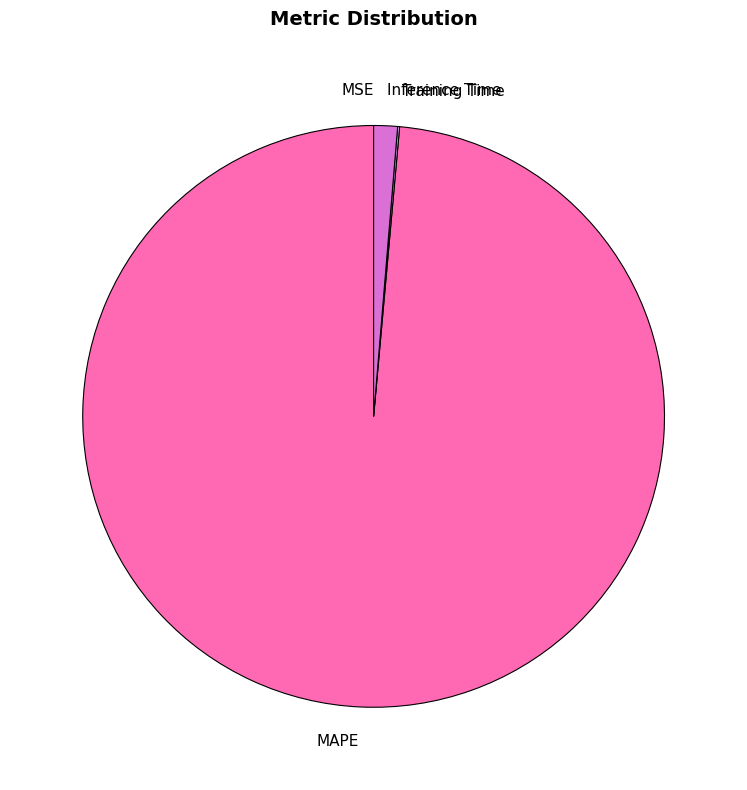

Which category has the biggest portion of the pie?

MAPE